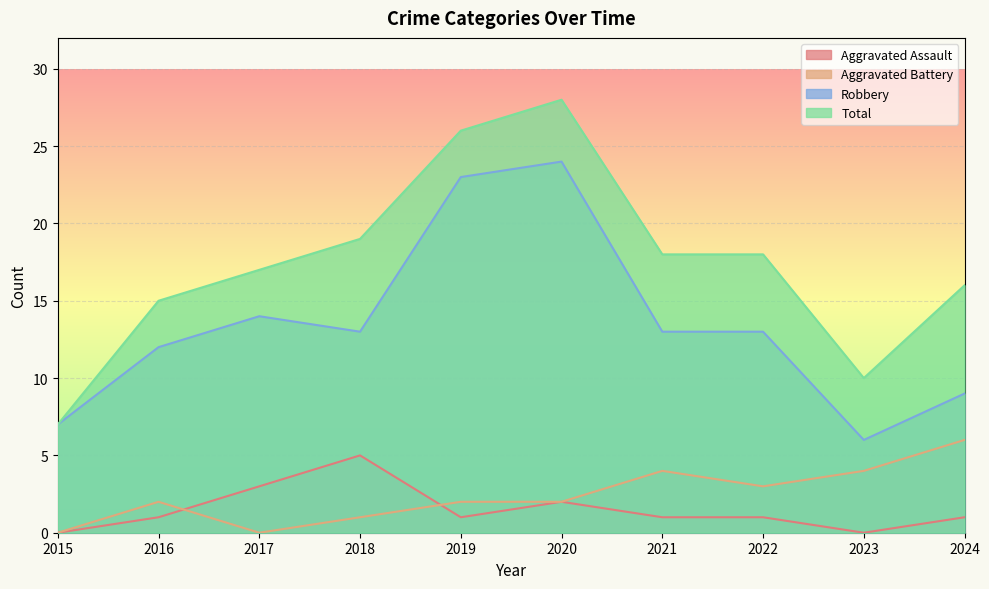

At how many categories does at least one series exceed 14?

8